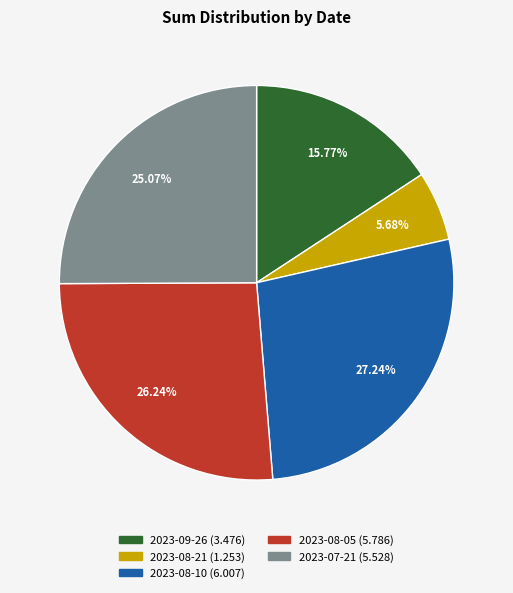

To the nearest percent, what is the average slice percentage?

20%